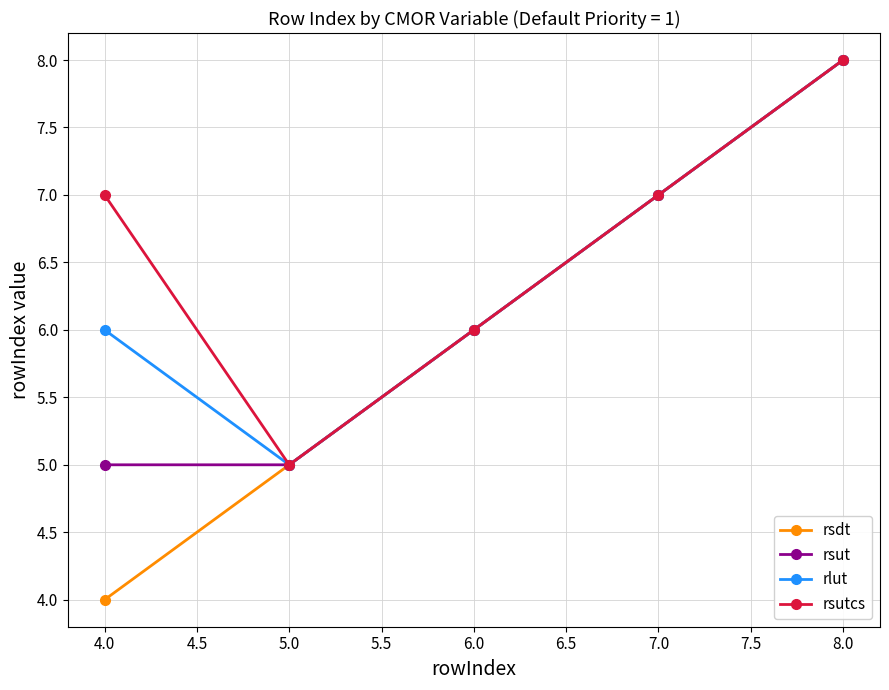

Rank the series by their average value, from lowest to highest.

rsdt, rsut, rlut, rsutcs